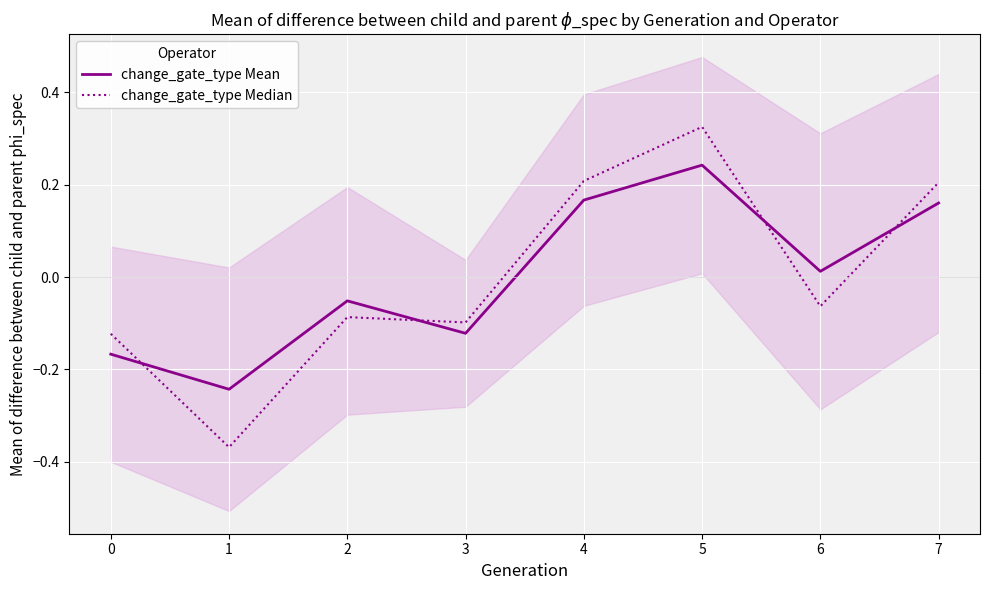

Where does the change_gate_type Median series first go above 0?

4